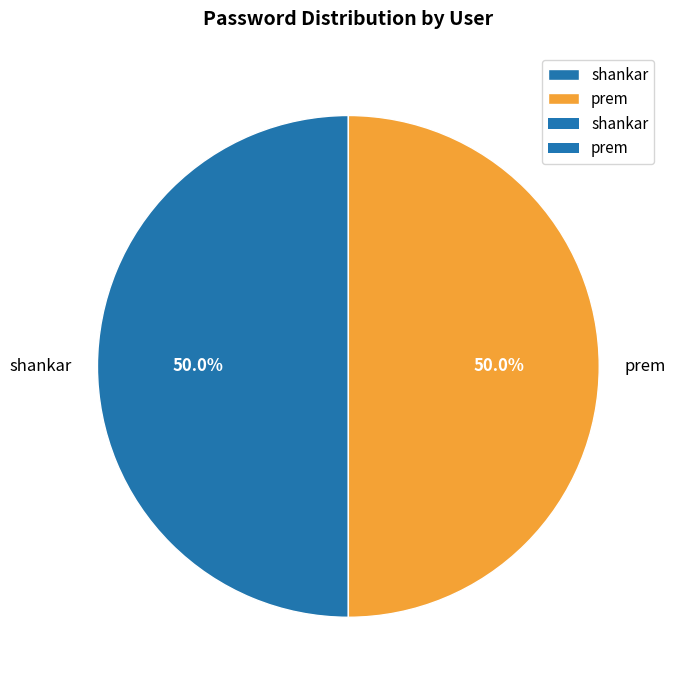

What is the ratio of the value at prem to the value at shankar?

1.0